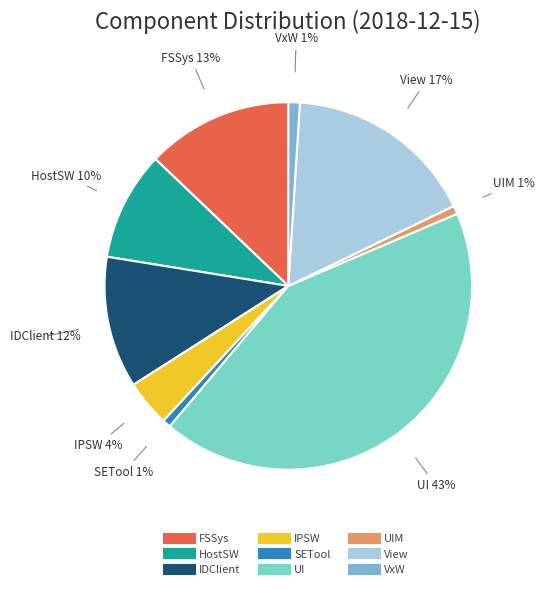

Is there a majority slice in this chart?

No